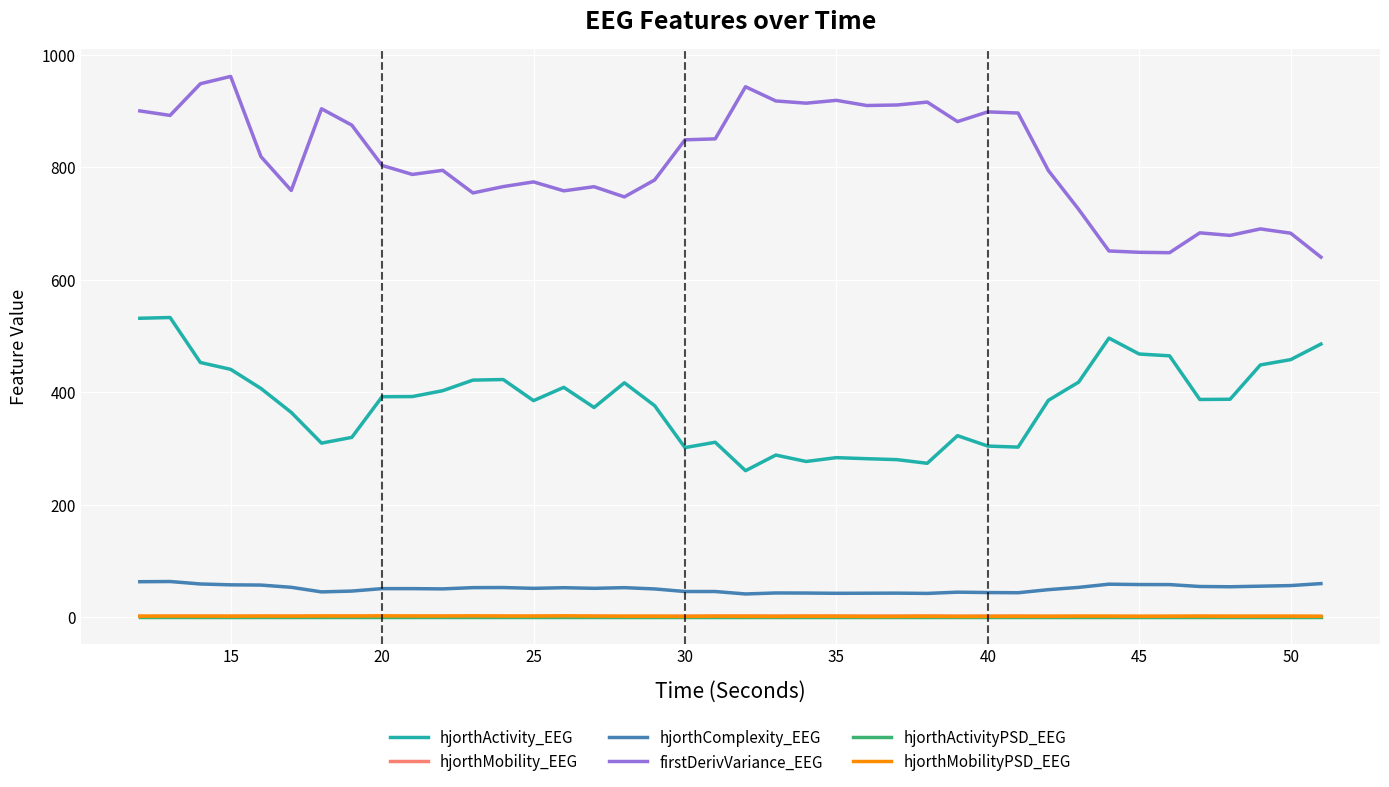

Which series has the largest total across all categories?

firstDerivVariance_EEG